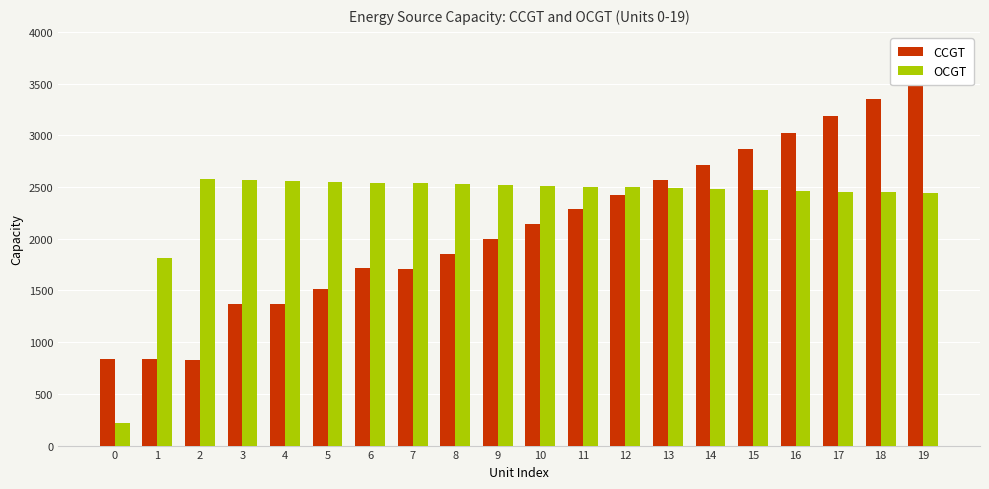

True or false: OCGT has a value of 4228 at 16.

False